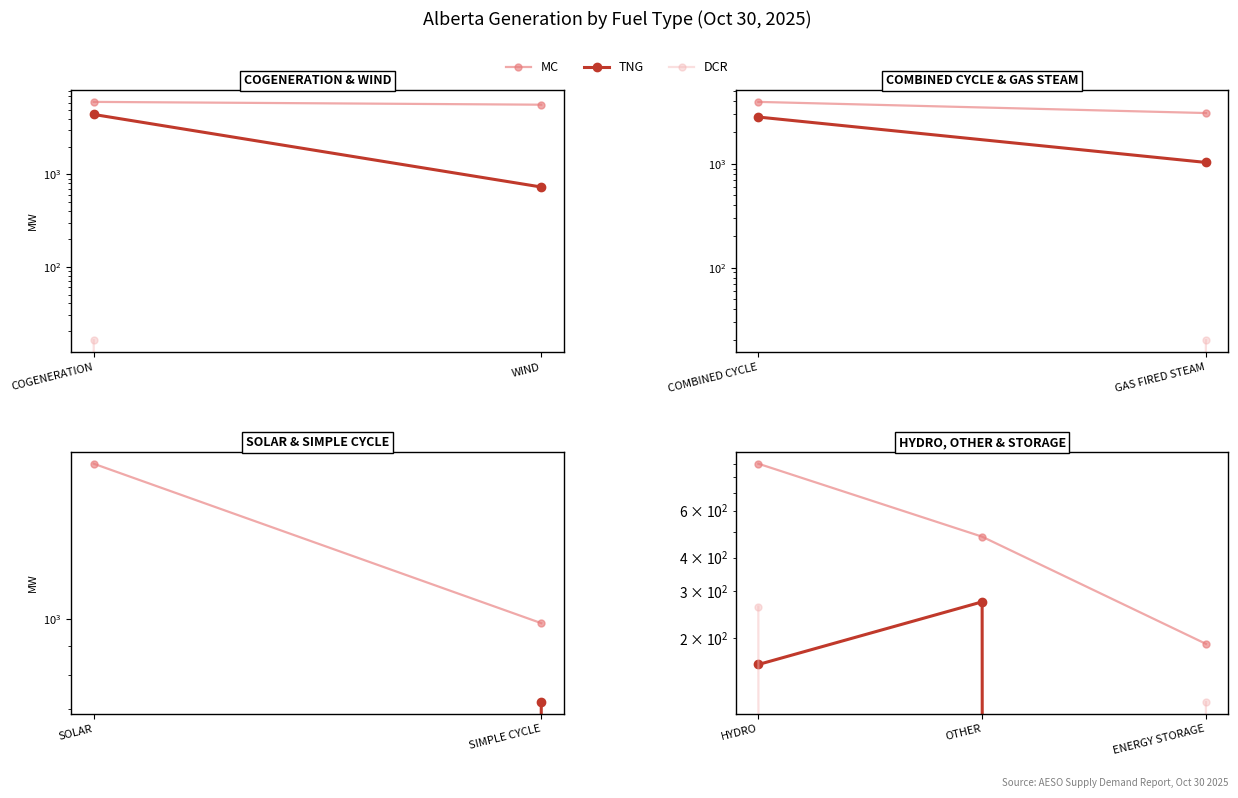

What is the label of the 1st point from the left?

HYDRO